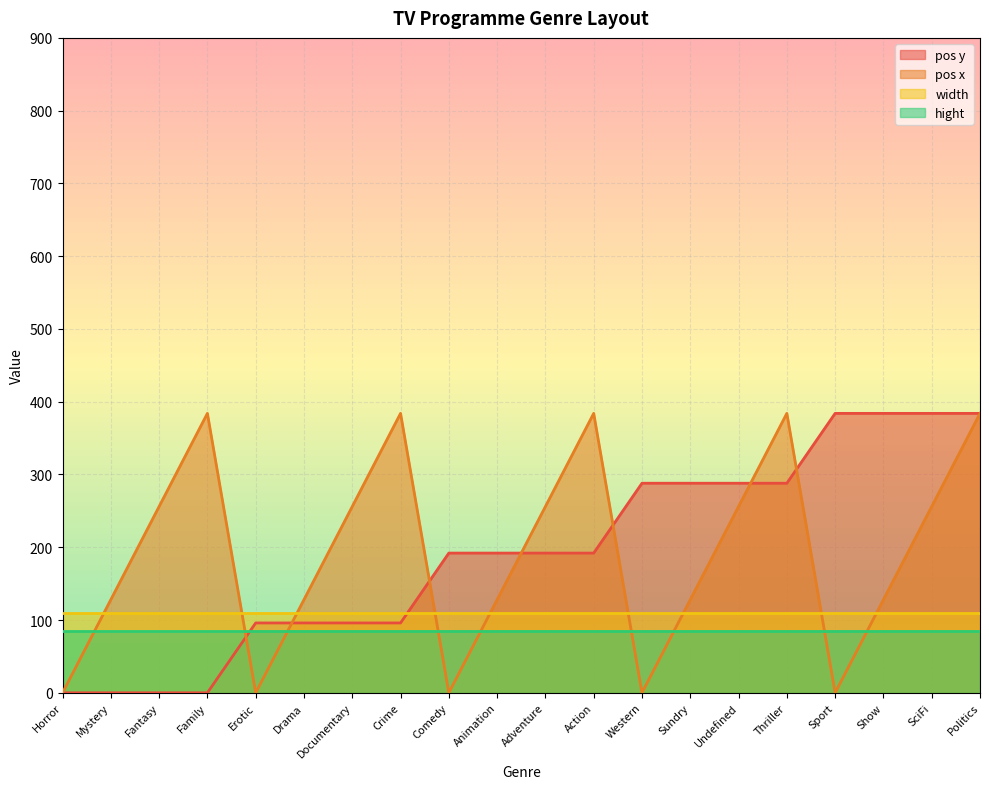

Between Sundry and Drama, which is larger?

Sundry